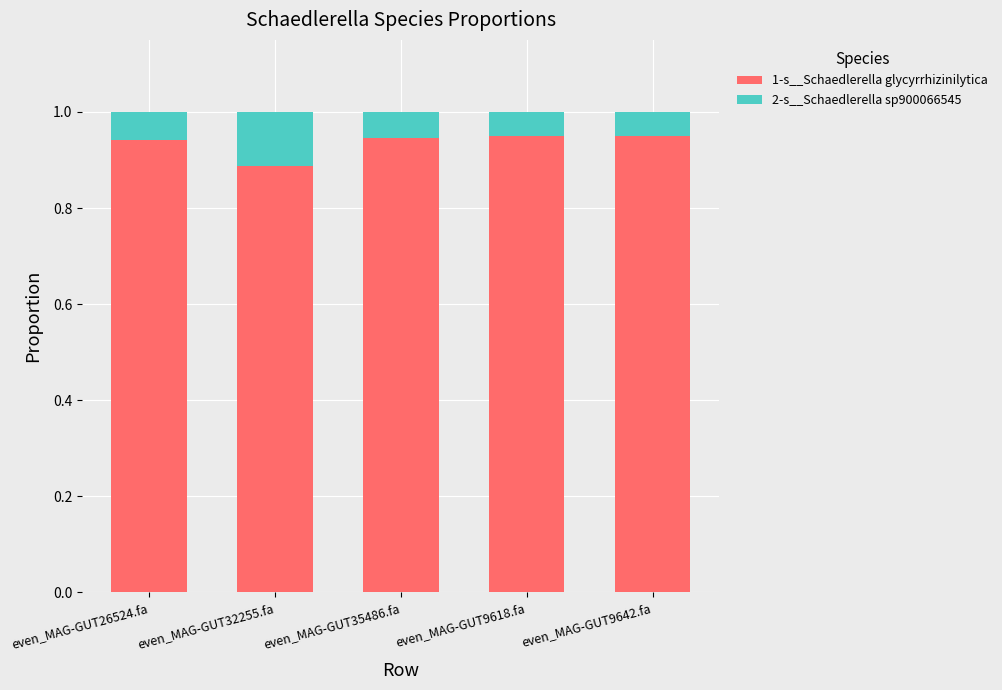

The 1-s__Schaedlerella glycyrrhizinilytica series shows 0.2 at even_MAG-GUT32255.fa. True or false?

False